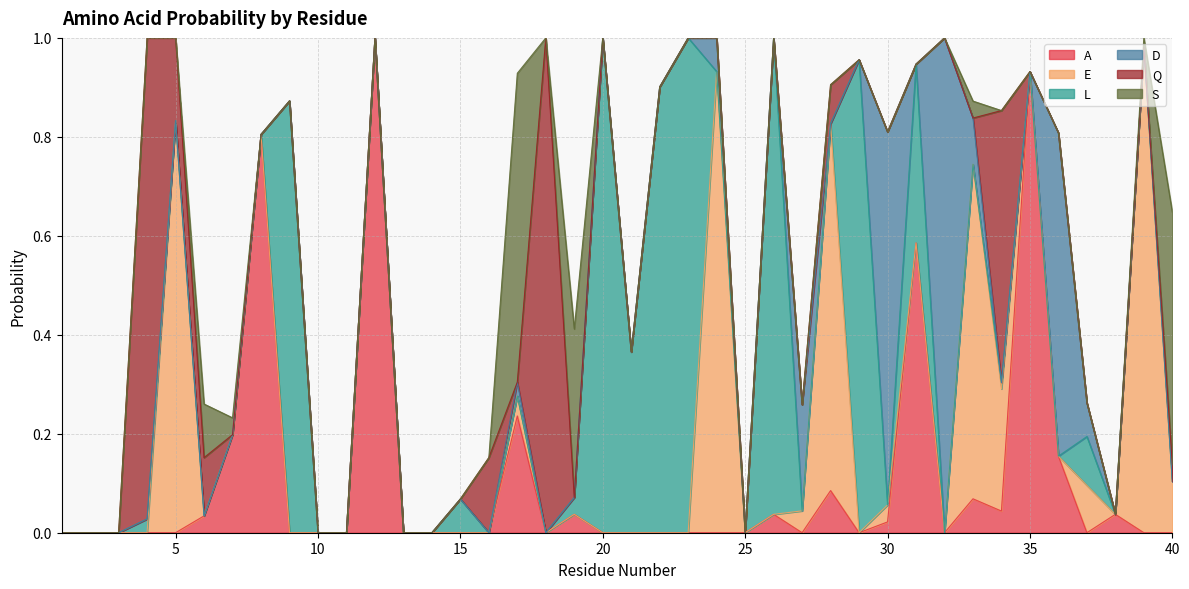

What are all the series names shown in the legend?

A, E, L, D, Q, S